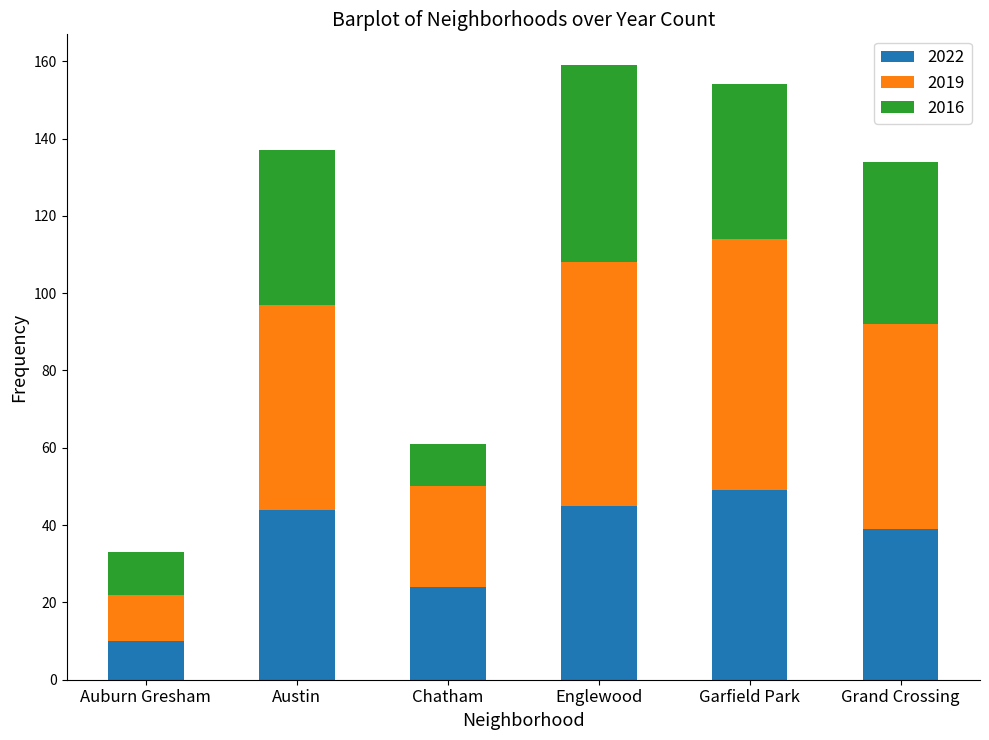

Which category has the lowest value in the 2022 series?

Auburn Gresham